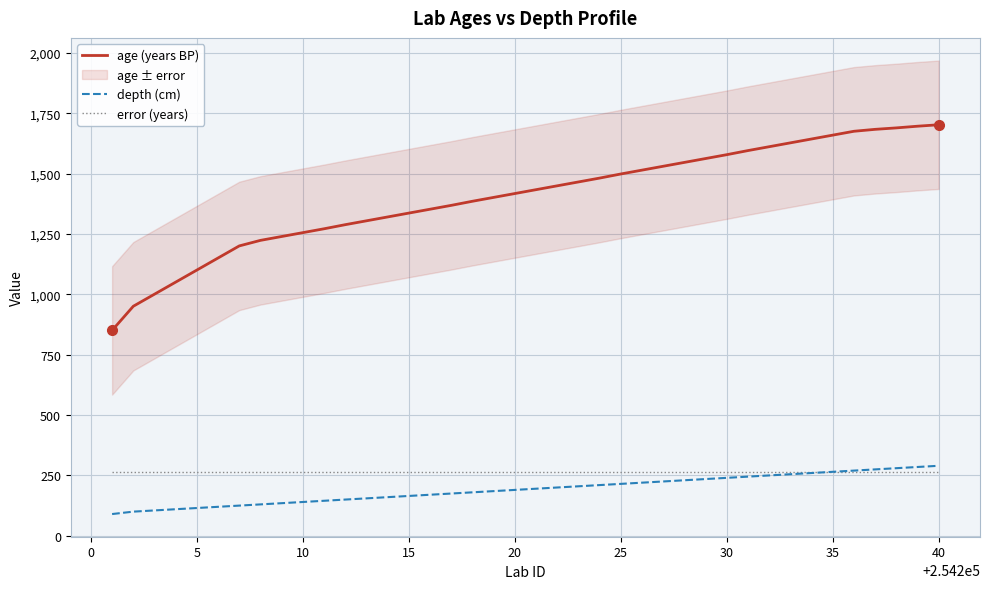

What is the difference between the second highest and second lowest values in the depth (cm) series?

185